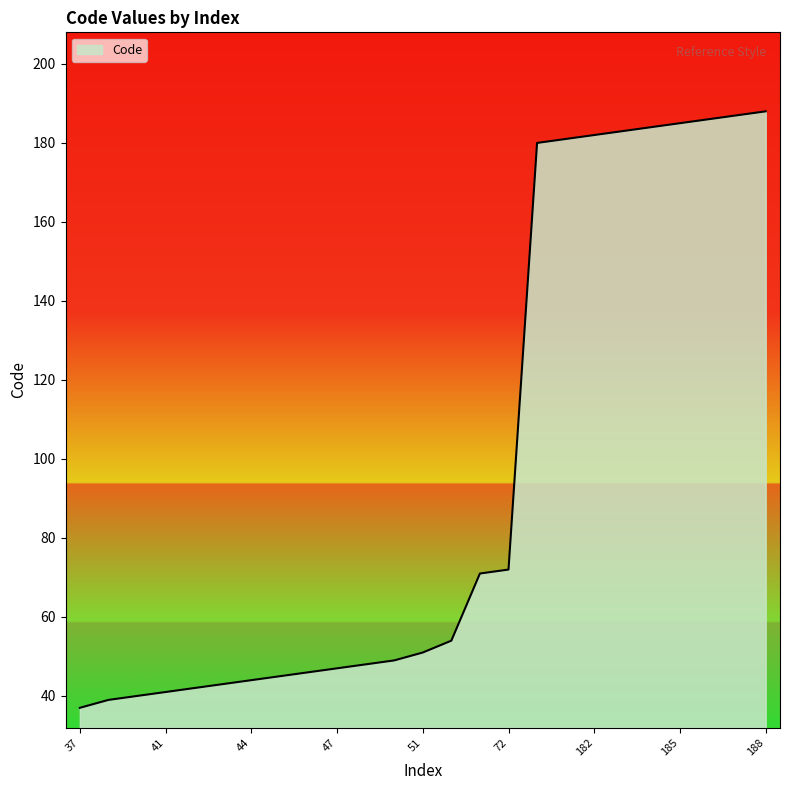

What is the smallest value displayed?

37